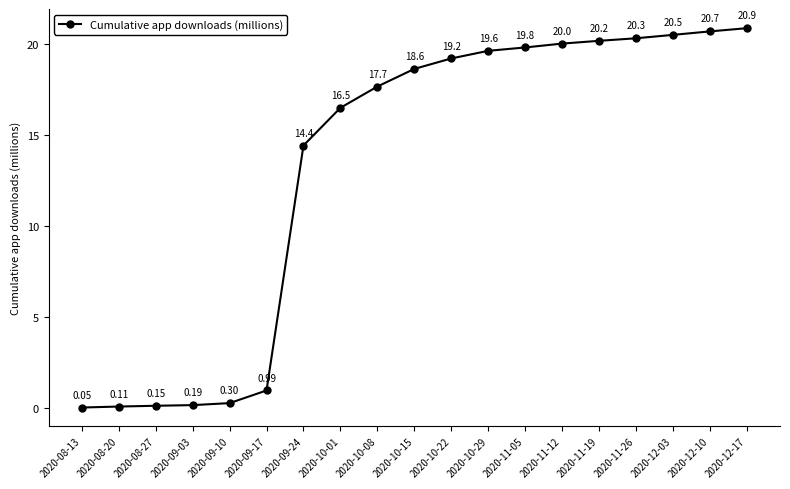

True or false: there are more than 2 points higher than both neighbors.

False